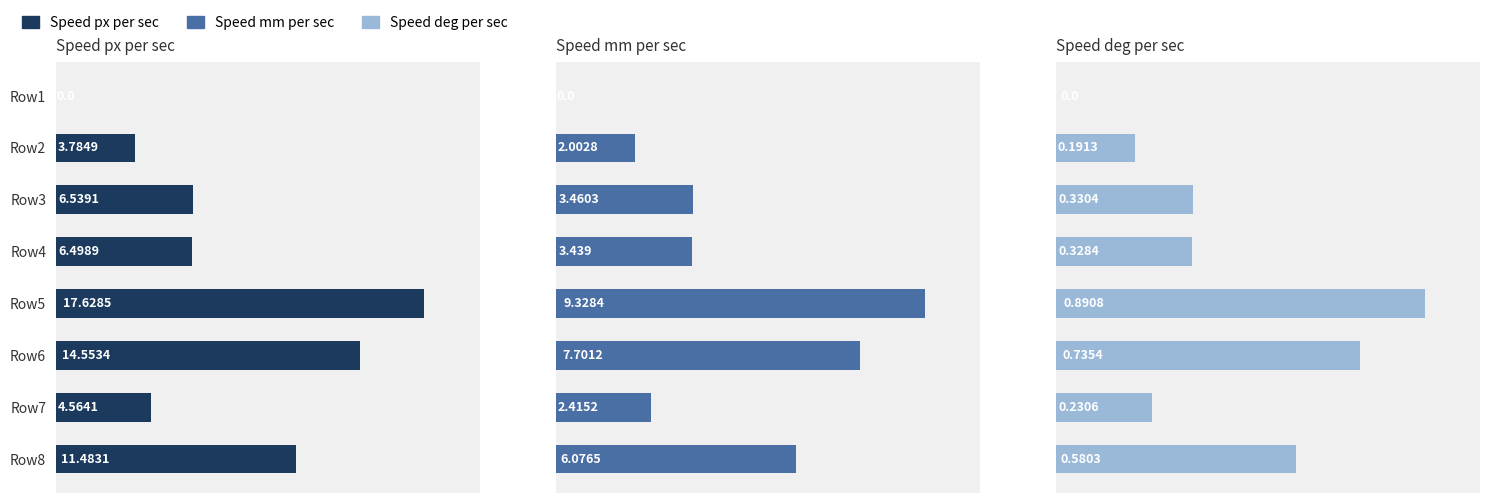

The value of Speed_mm_per_sec at Row1 is 4.9. True or false?

False